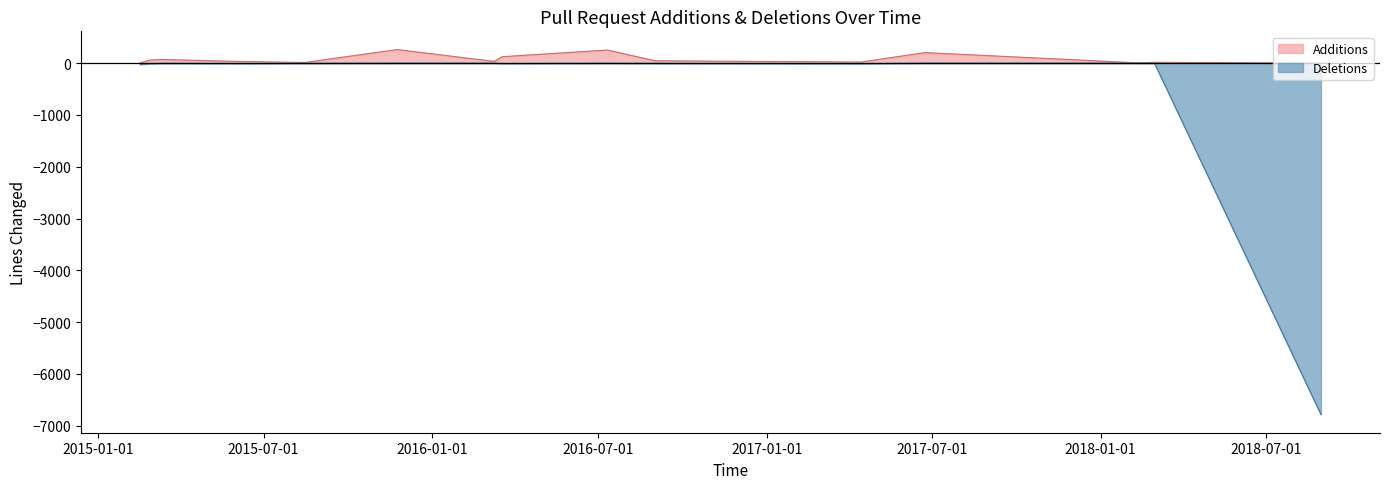

At which category is the sum across all series the highest?

2015-11-24